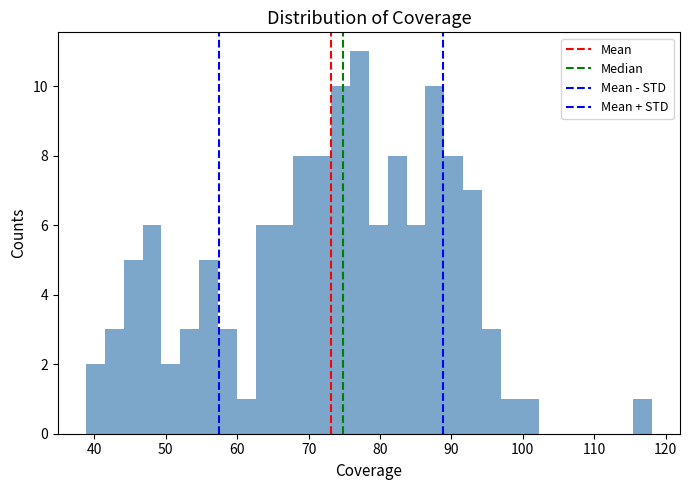

Around what value on the x-axis is the tallest bar? Give the approximate position of its centre, as read against the axis.

77